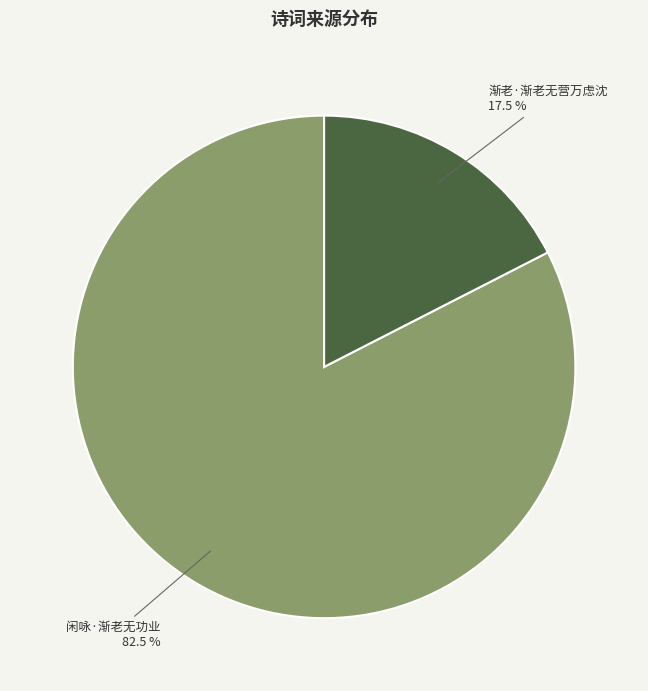

Rank the categories by value from lowest to highest.

渐老·渐老无营万虑沈, 闲咏·渐老无功业